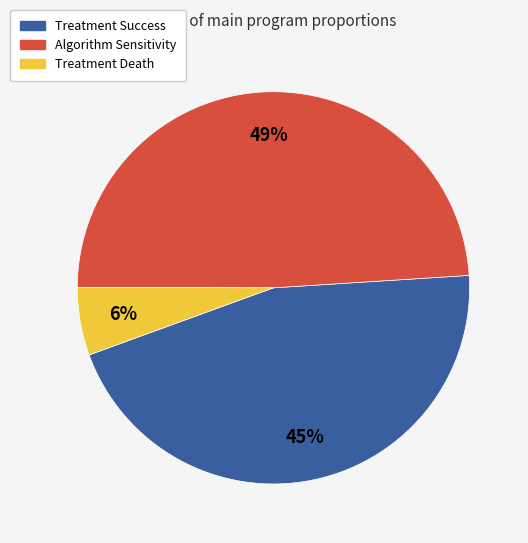

To the nearest percent, what is the average slice percentage?

33%